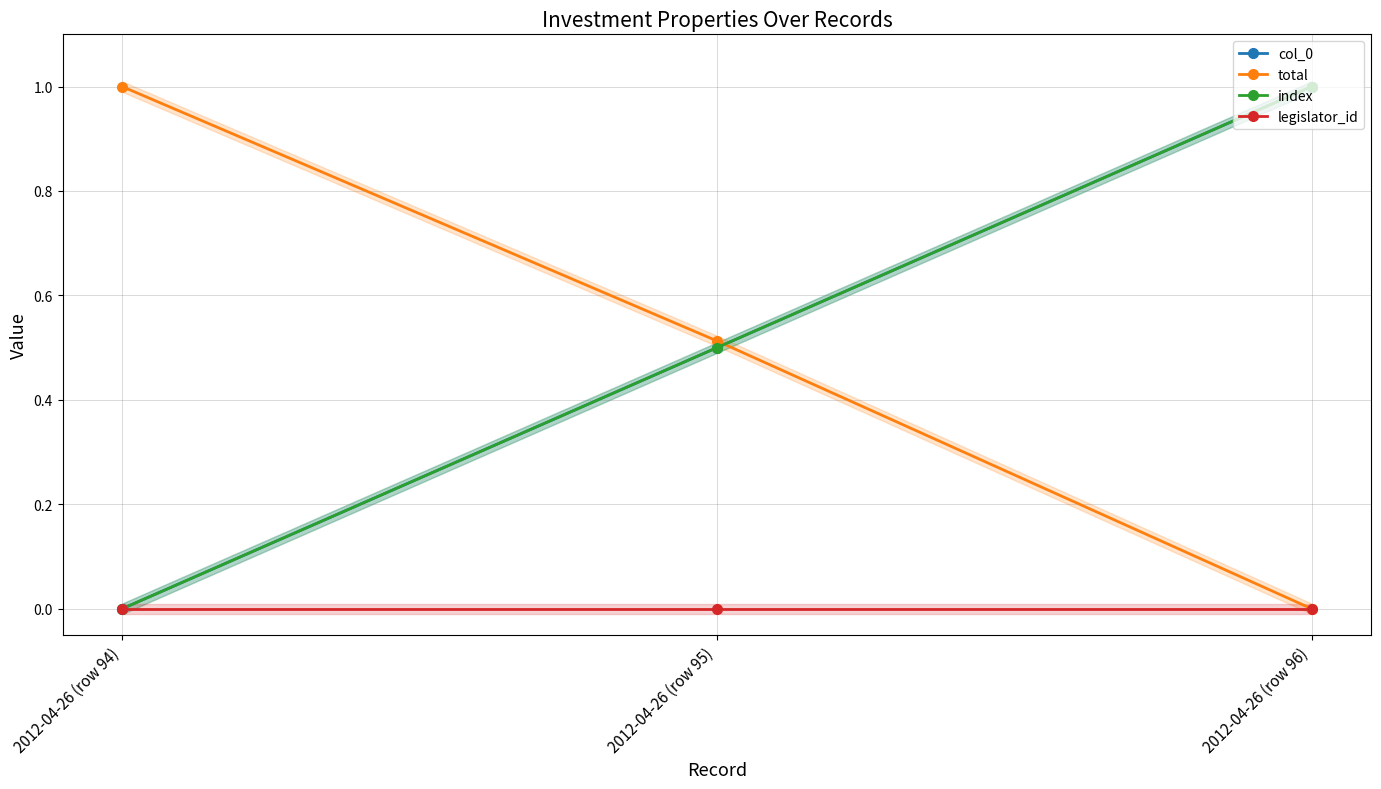

What is the sum of all index values?

1.5